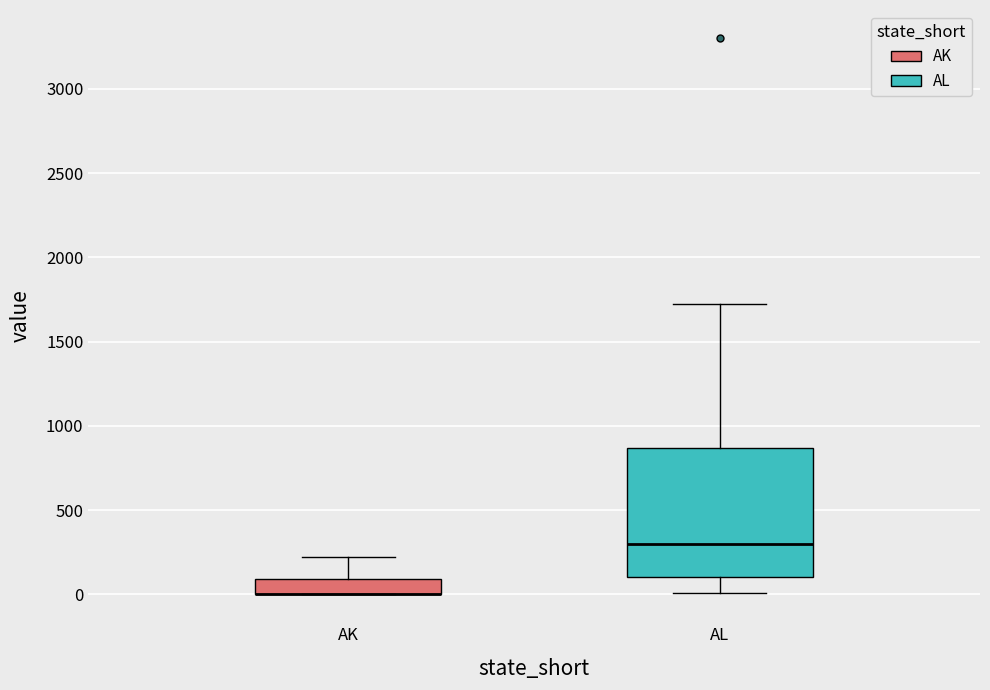

Reading left to right, read every box against the y-axis: the position of its median line, the range the box covers, and the ends of its whiskers. The values are not printed on the chart, so give them approximately, as read against the axis.

AK: median 0 (drawn on the box's lower edge), box 0 to 100, whiskers 0 to 200
AL: median 300, box 100 to 850, whiskers 0 to 1700